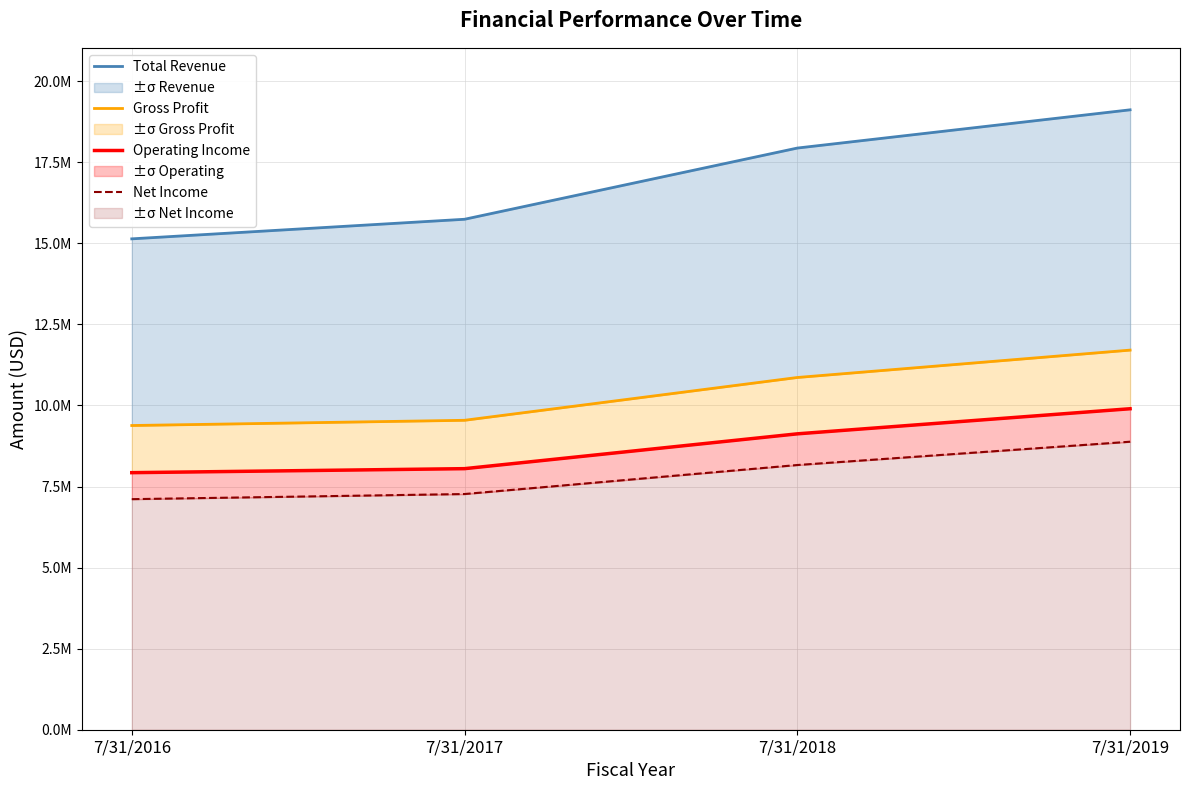

What is the value of the Net Income point at the 4th from the left?

8882734